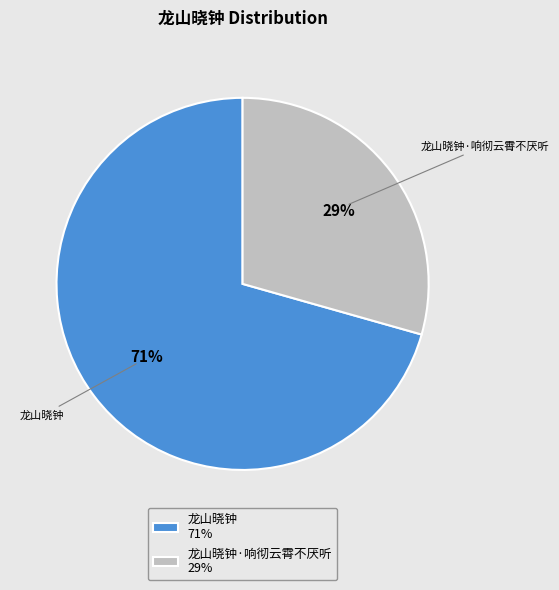

How many slices are in this pie chart?

2